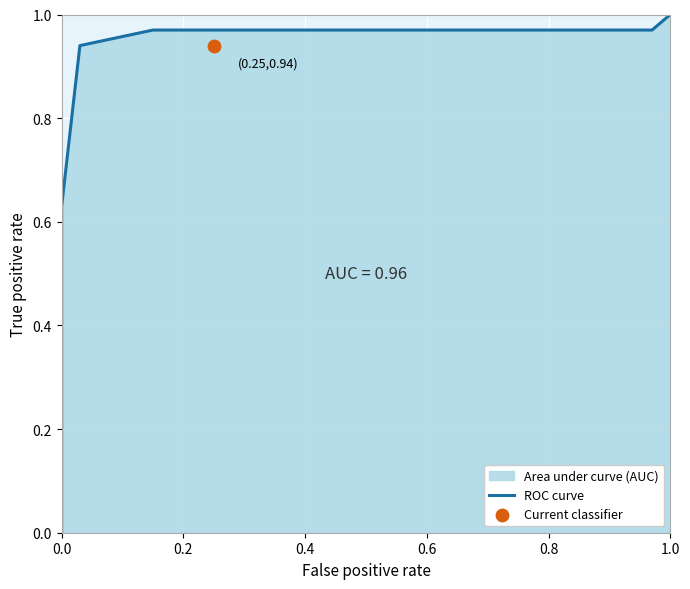

Which has a higher value, 0.0 or 0.6?

0.6